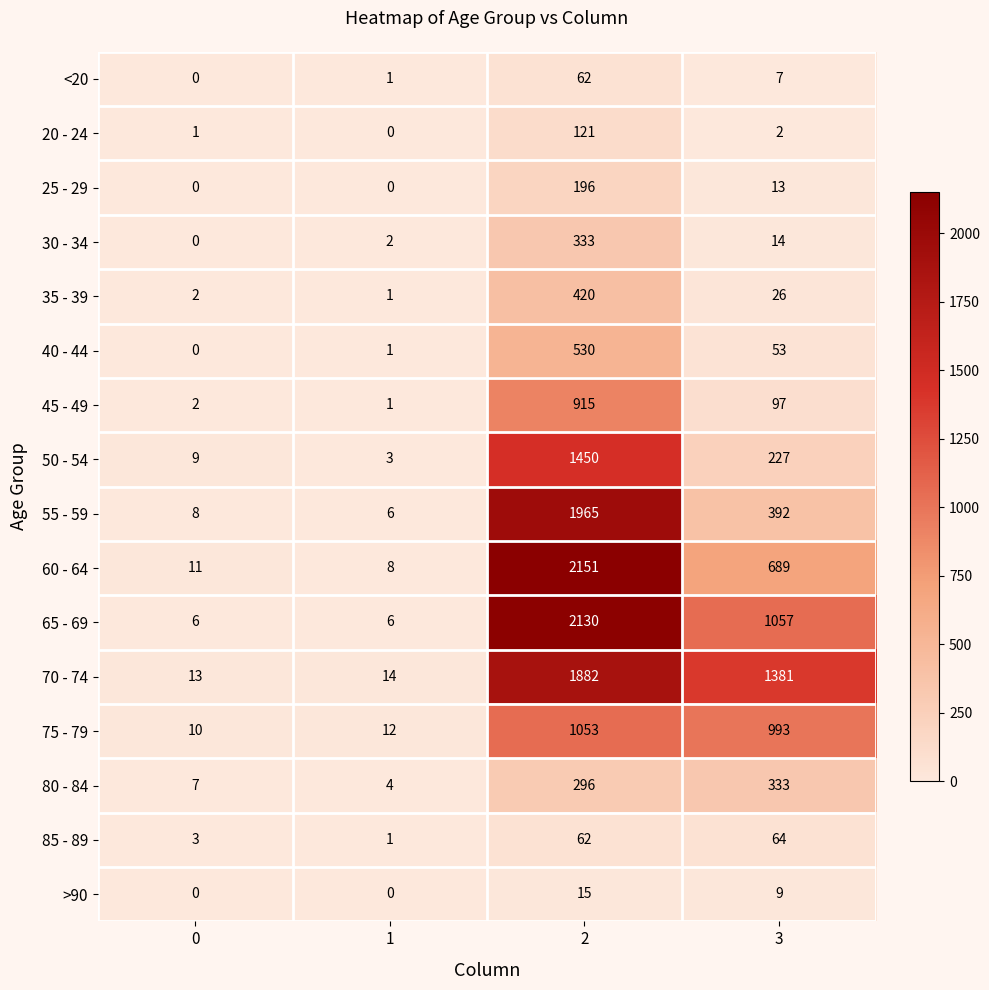

What is the greatest value displayed?

2151